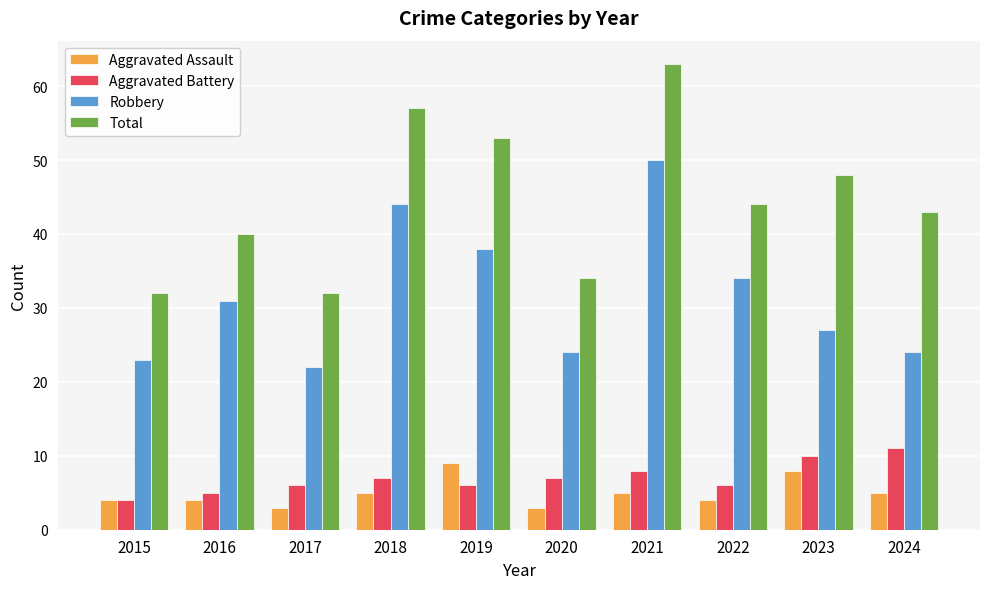

What is the difference between the highest and lowest values at 2019?

47